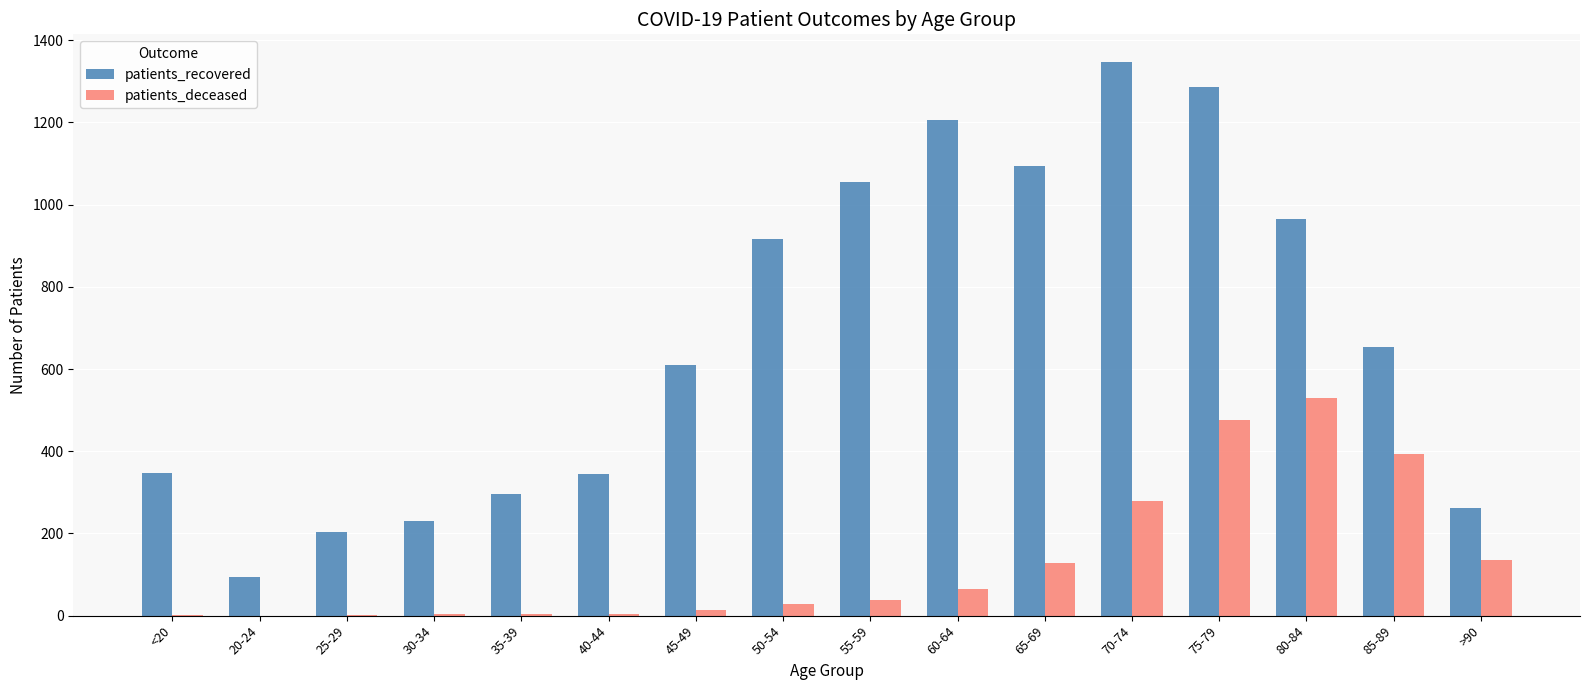

What are all the series names shown in the legend?

patients_recovered, patients_deceased